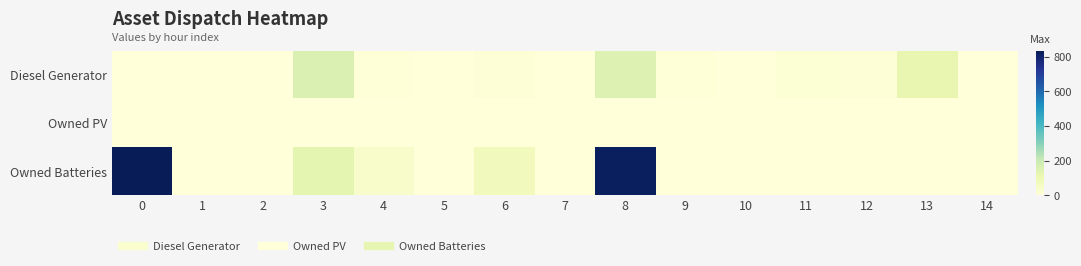

At 9, list the series in order from largest to smallest.

Diesel Generator, Owned PV, Owned Batteries